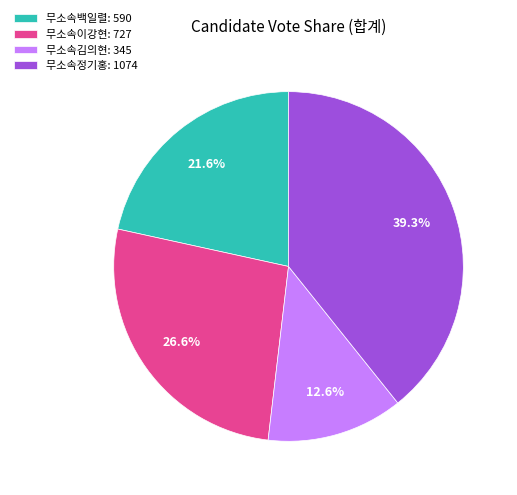

What is the largest slice in the pie chart?

무소속정기홍